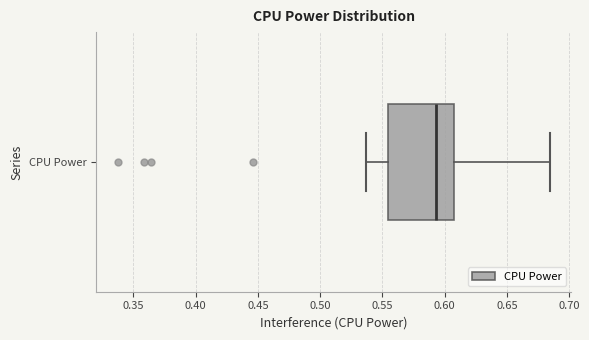

Transcribe this box plot: give where the median line is, the range the box spans, and where the two whiskers end, as read against the x-axis. The values are not printed on the chart, so give them approximately, as read against the axis.

median 0.595, box 0.555 to 0.605, whiskers 0.535 to 0.685